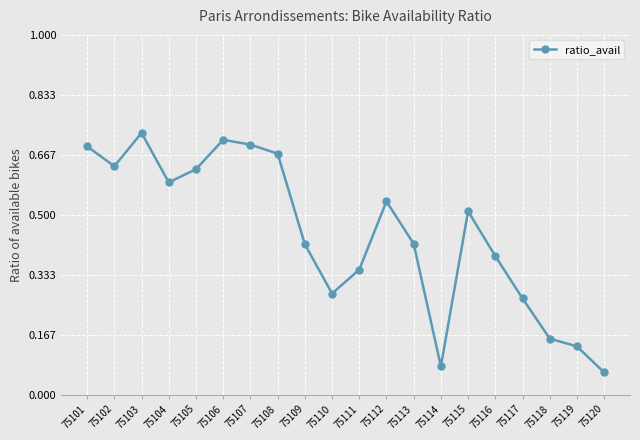

Which has a higher value, 75102 or 75120?

75102